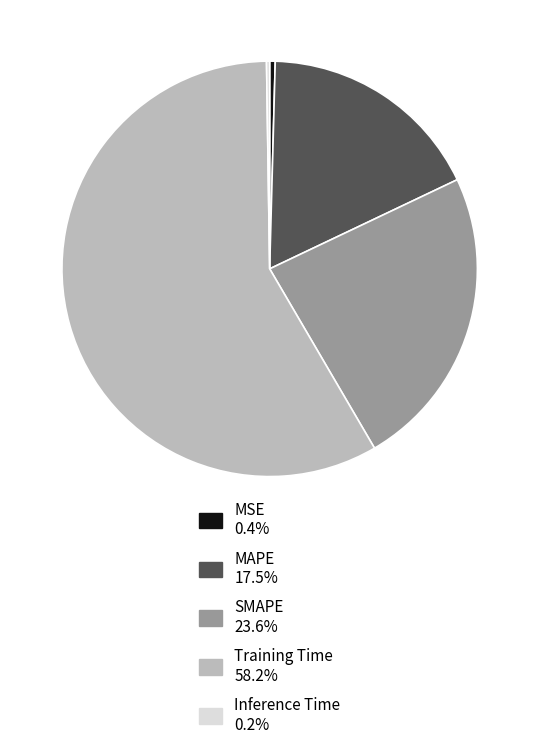

Is the sum of MAPE 17.5% and MSE 0.4% greater than half?

No